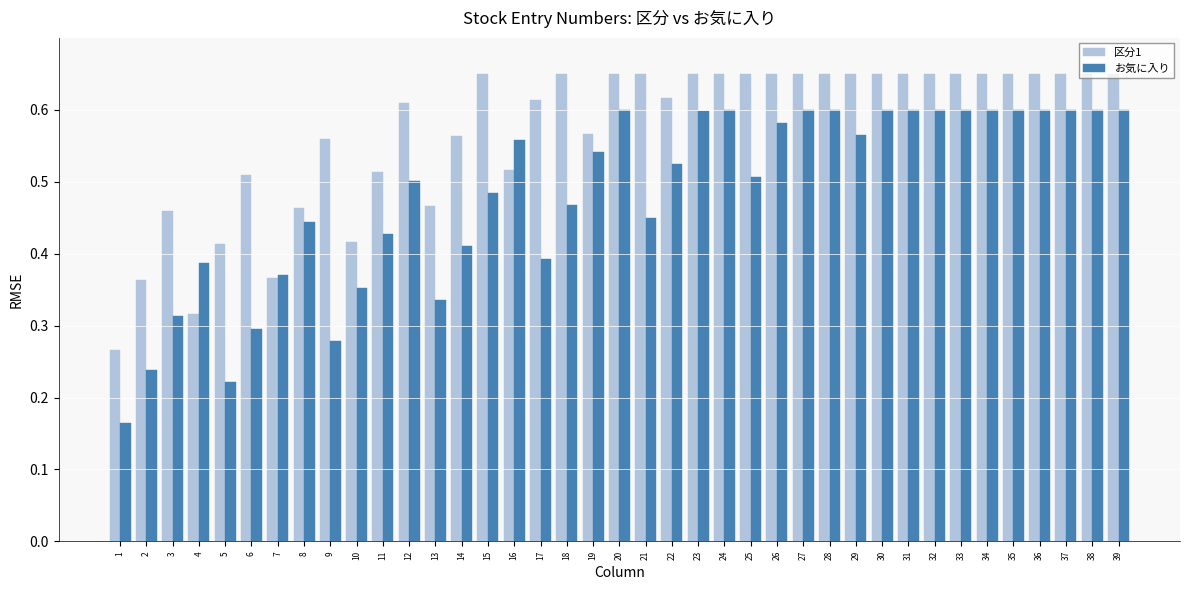

Which category has the highest value across all series?

15